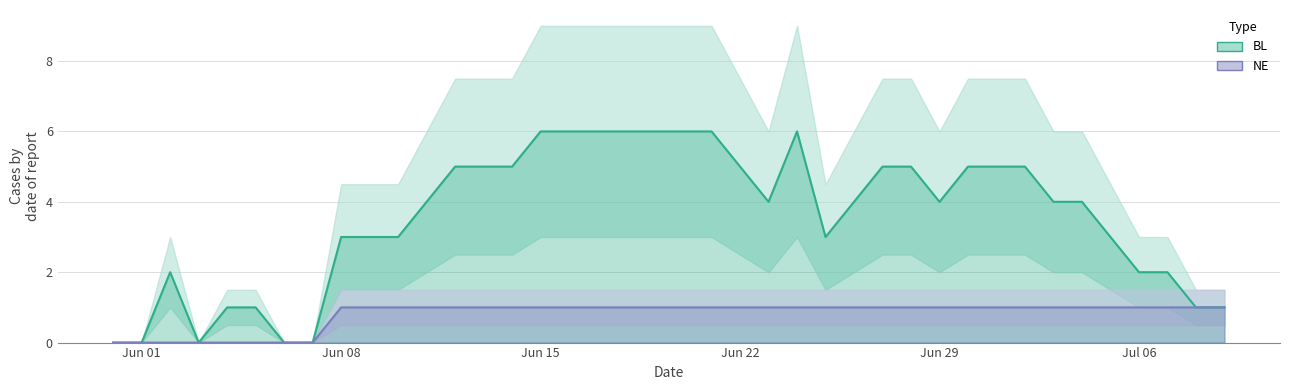

True or false: NE has a value of -1 at Jun 01.

False